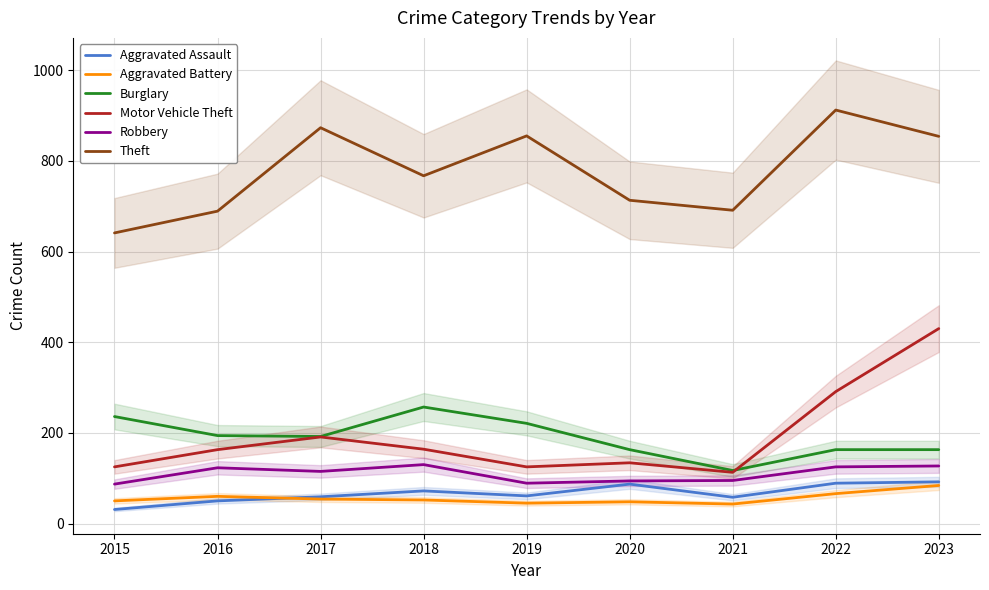

True or false: Robbery and Motor Vehicle Theft intersect in this chart.

False